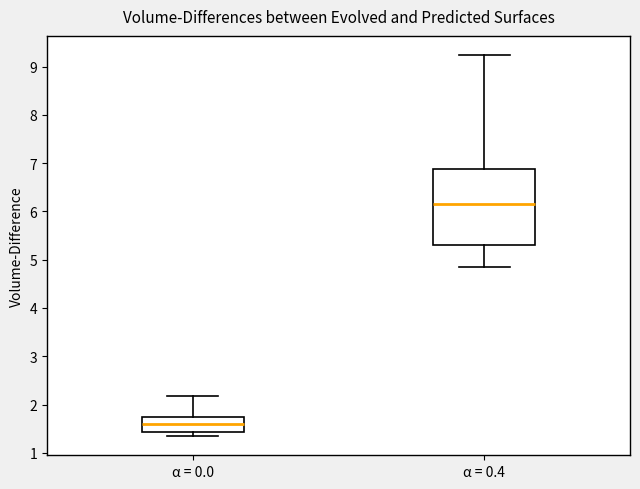

Which box has the lowest median line?

α = 0.0